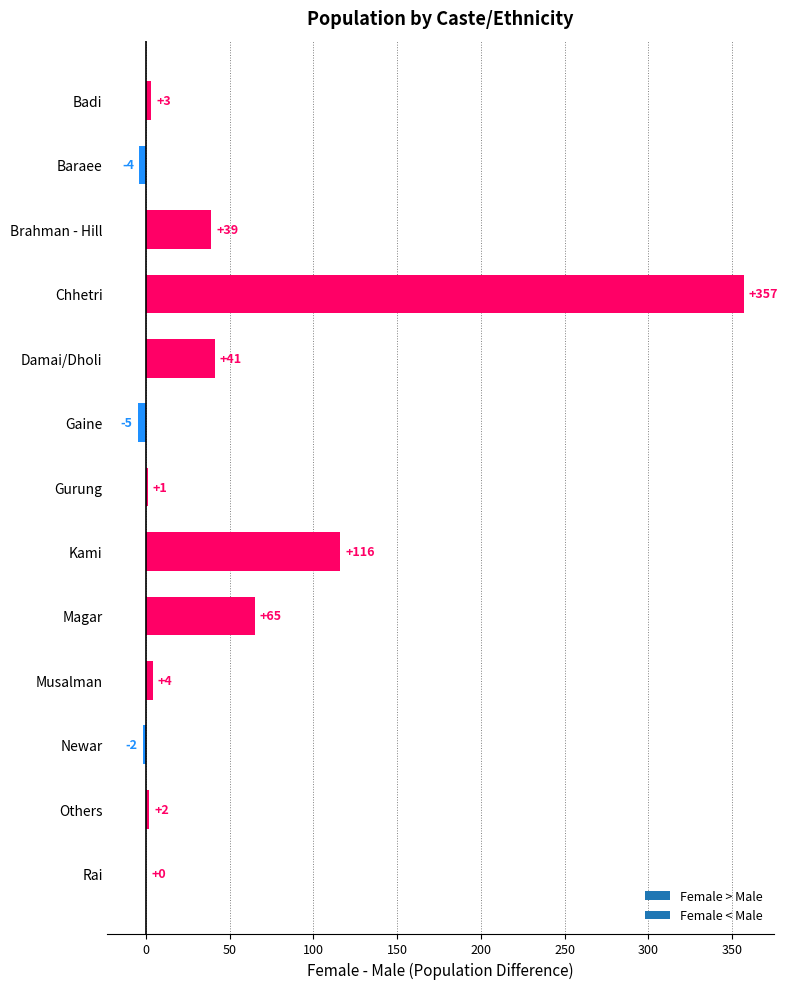

How many series are shown in this chart?

1